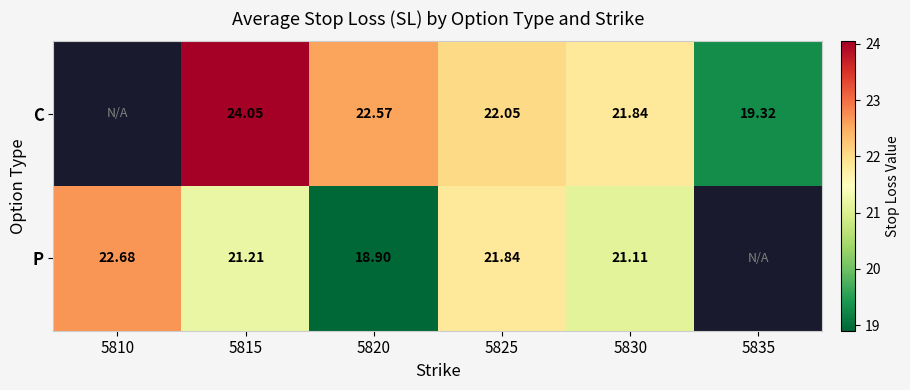

At which category does the chart reach its minimum across all series?

5820